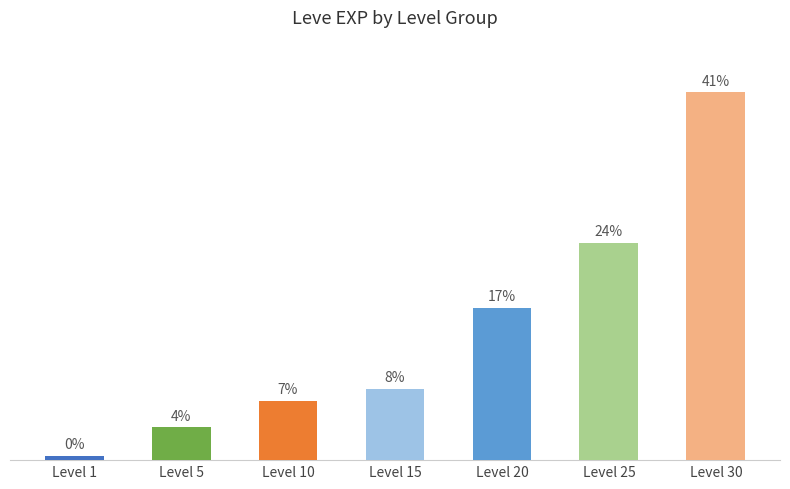

Are the bars horizontal?

No